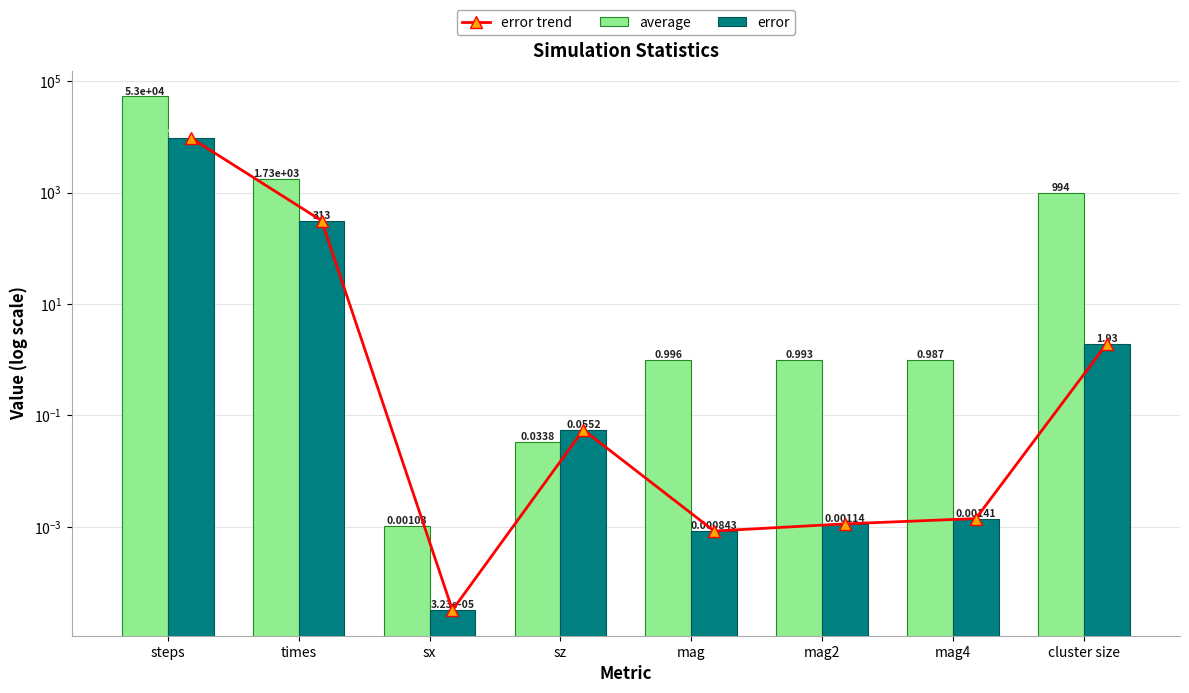

Is the value of error at steps greater than the value of average at steps?

No